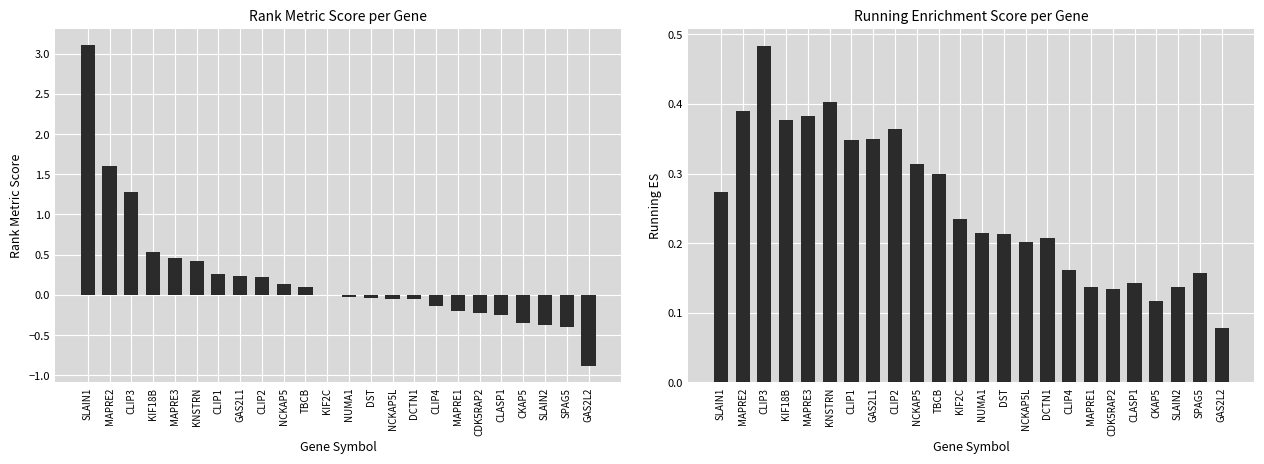

Between CLIP1 and CLIP4, which series saw the biggest shift?

RANK METRIC SCORE